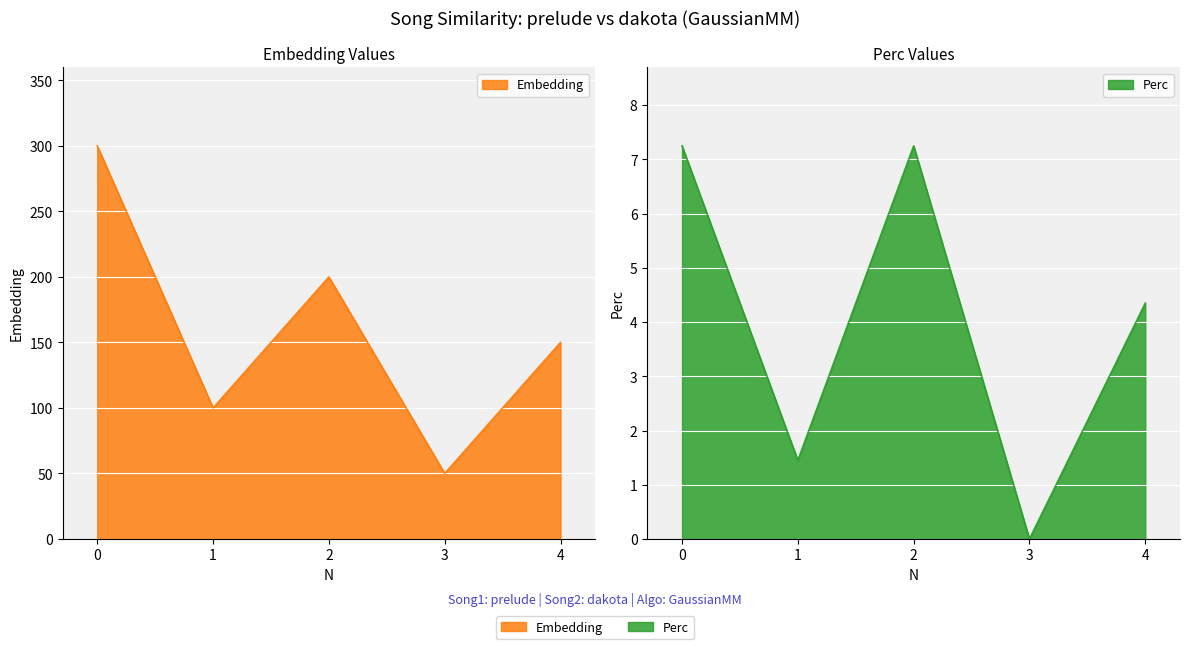

The value of Embedding at 3 is 87.1. True or false?

False